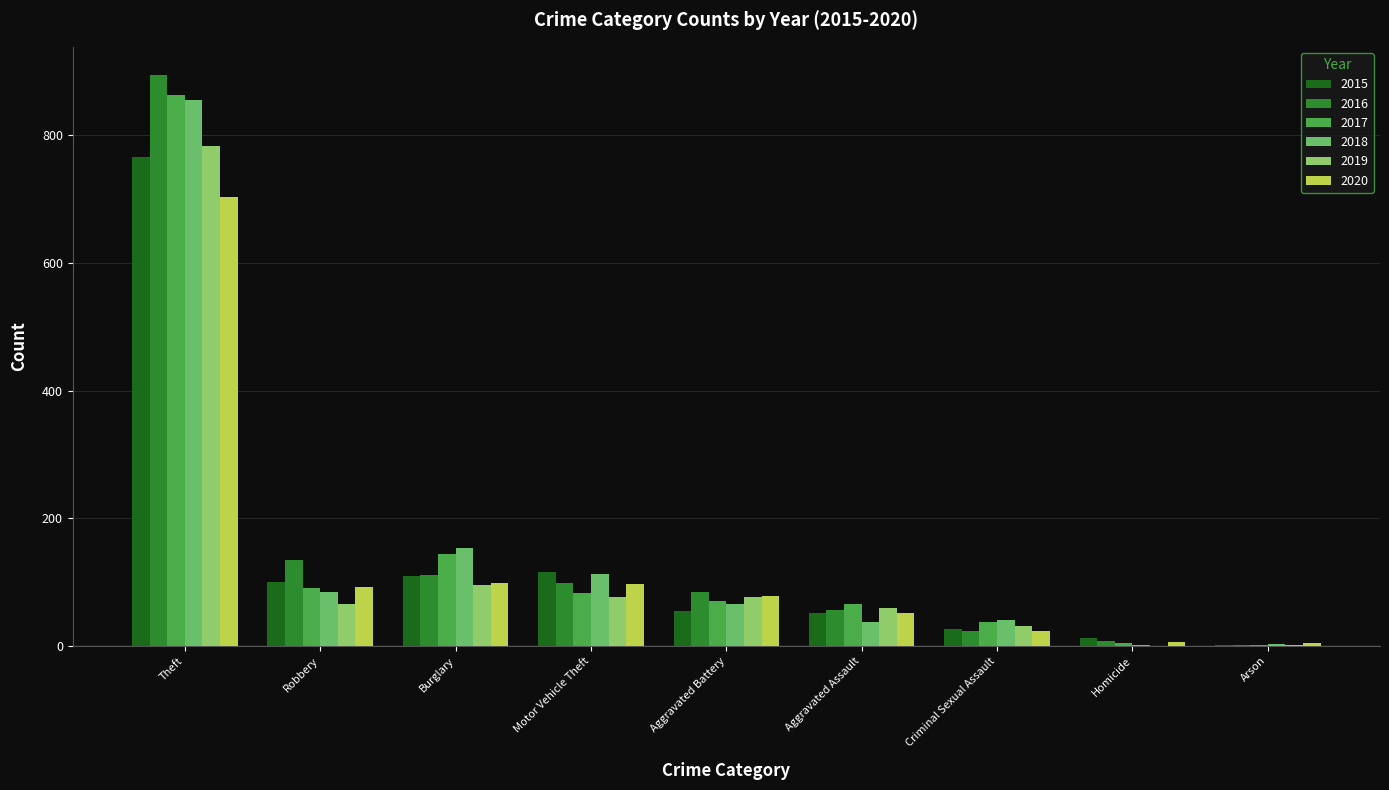

What is the total value across all series at Criminal Sexual Assault?

183